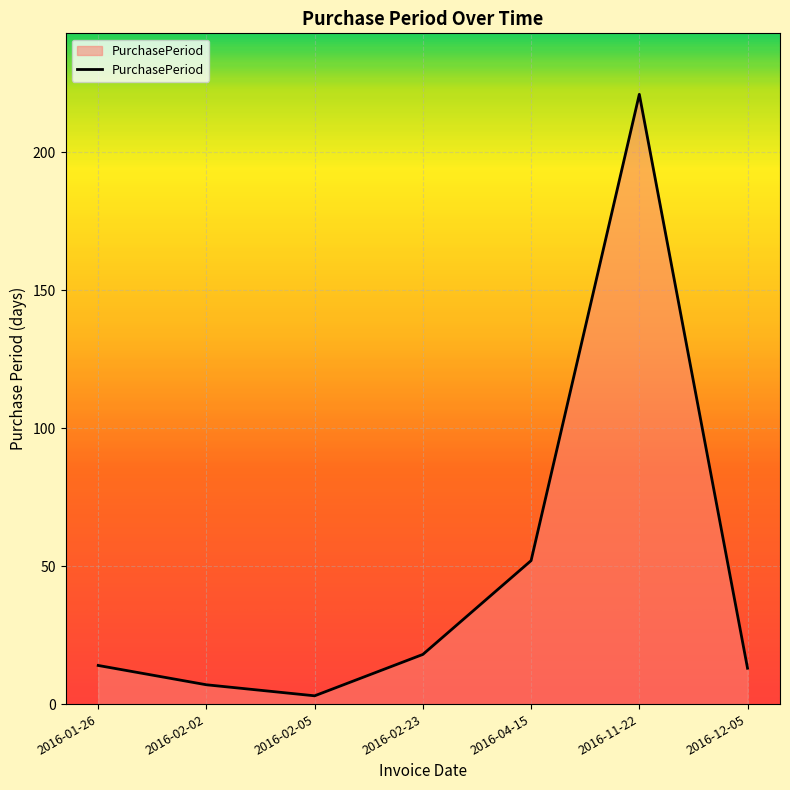

What position from the right is 2016-02-02?

6